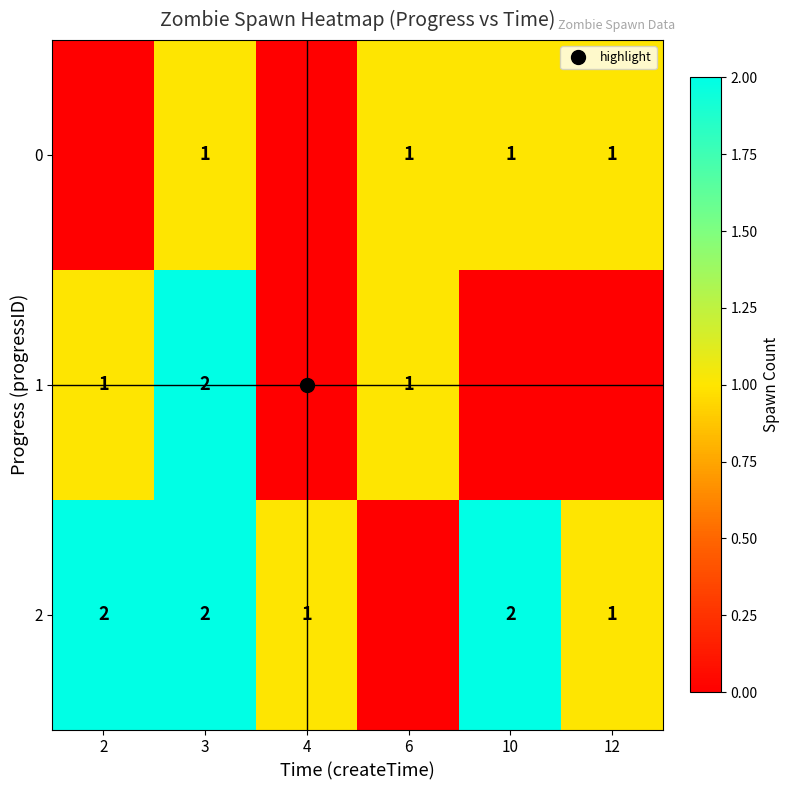

Which has a higher value, 4 or 2?

4